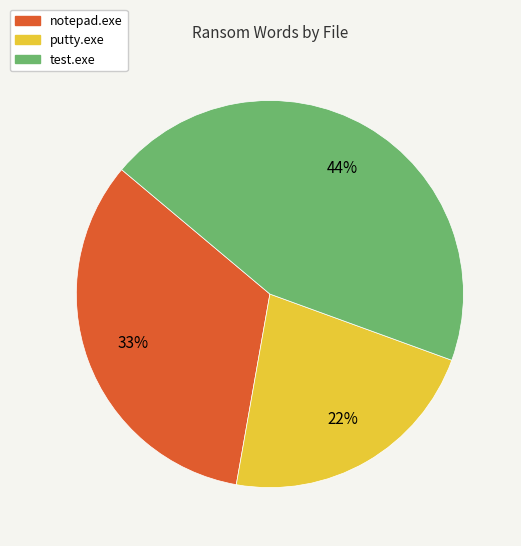

To the nearest percent, what is the combined percentage of putty.exe and test.exe?

67%